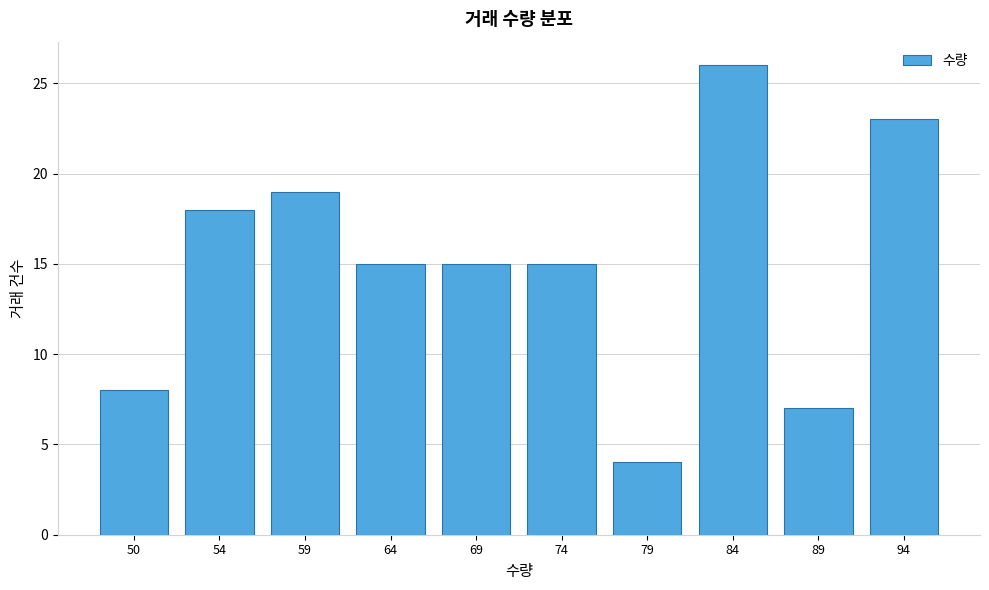

Reading left to right, transcribe all the data shown in this chart.

50=8	54=18	59=19	64=15	69=15	74=15	79=4	84=26	89=7	94=23